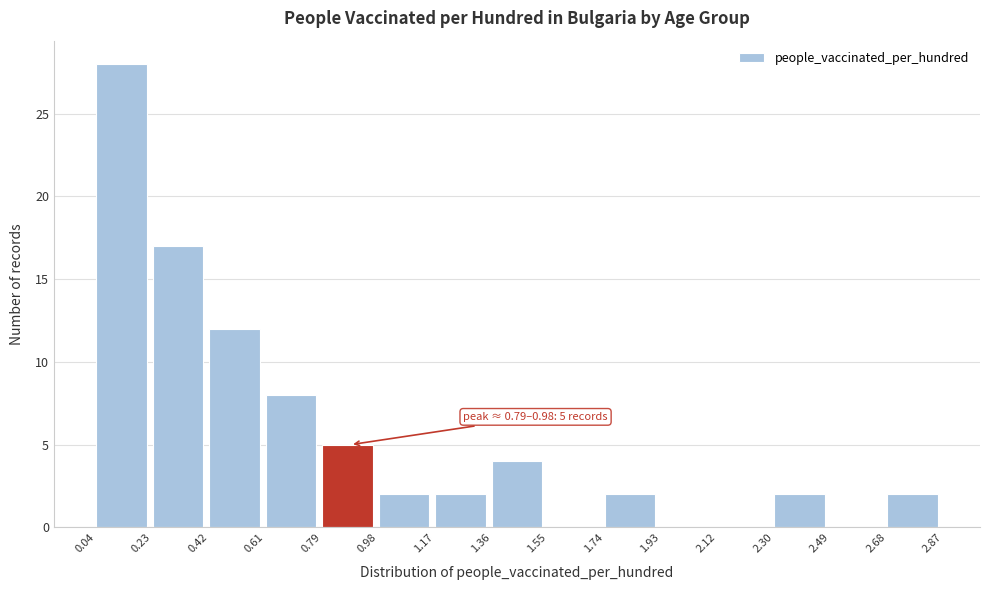

Which range on the x-axis has the tallest bar?

0.04 to 0.23